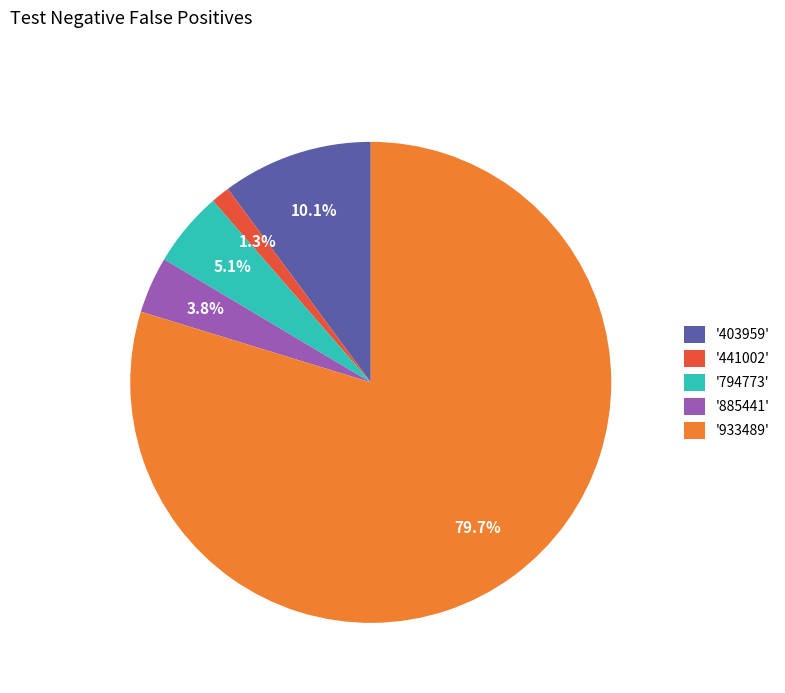

Approximately how many times larger is the value at '403959' compared to '885441'?

2.7